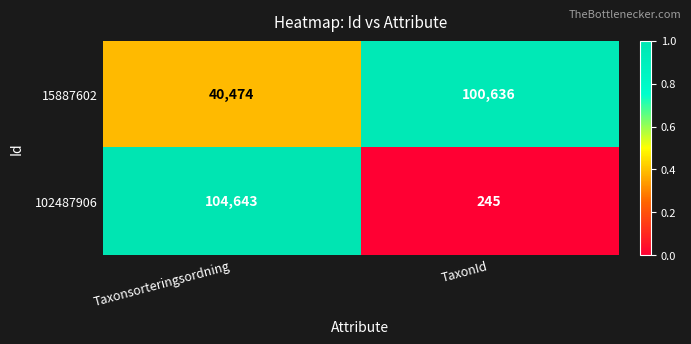

What is the total value across all series at Taxonsorteringsordning?

145117